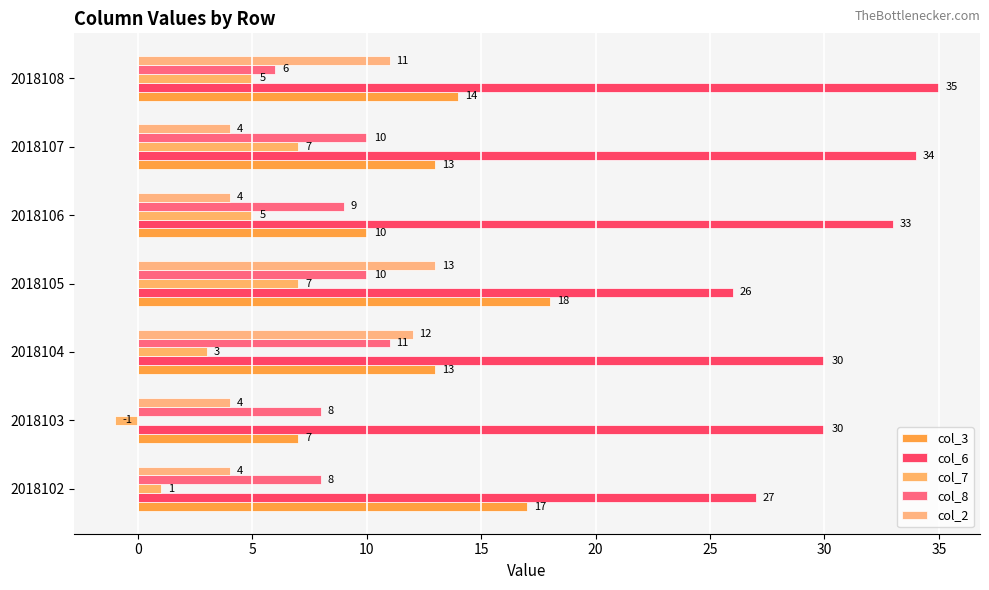

Count the col_2 values in the range 4 to 12.

6